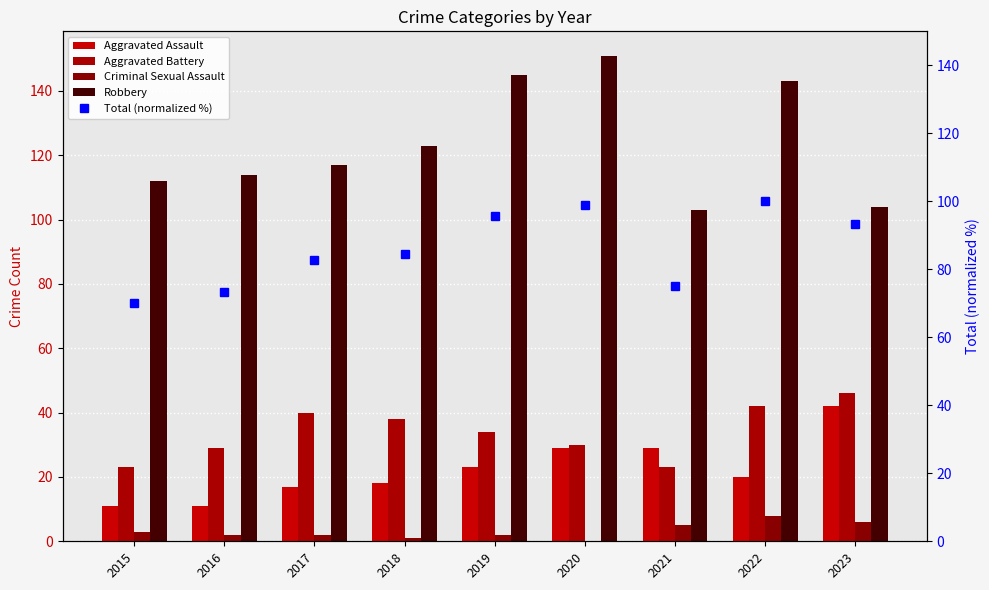

Are the bars grouped side by side (vs. stacked)?

Yes